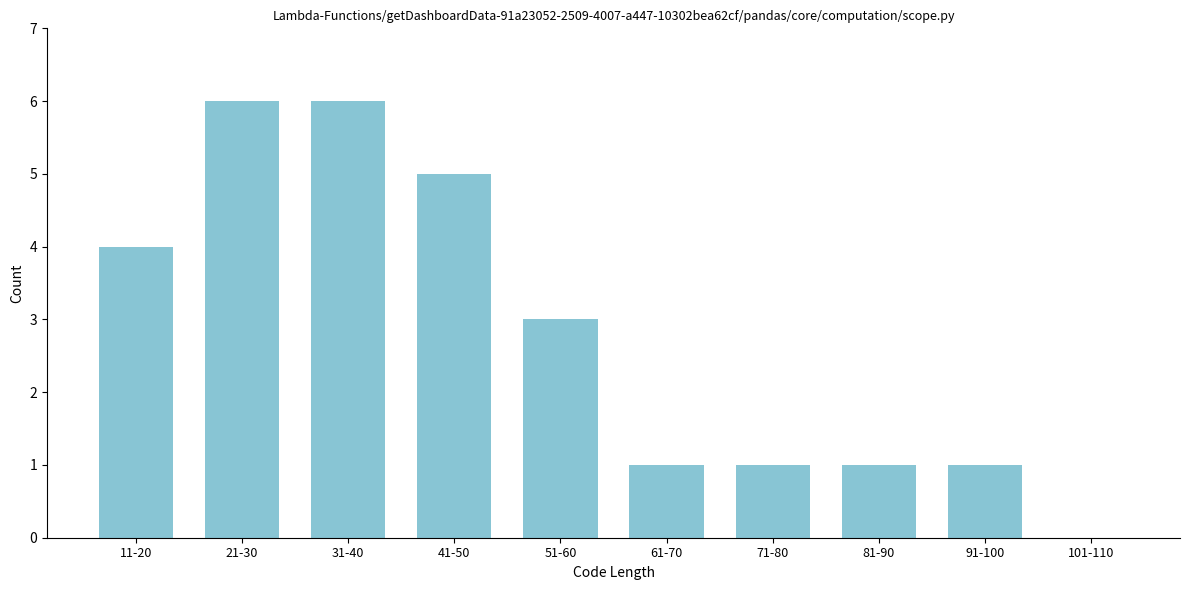

Reading left to right, what are all the values shown in this chart?

11-20=4	21-30=6	31-40=6	41-50=5	51-60=3	61-70=1	71-80=1	81-90=1	91-100=1	101-110=0